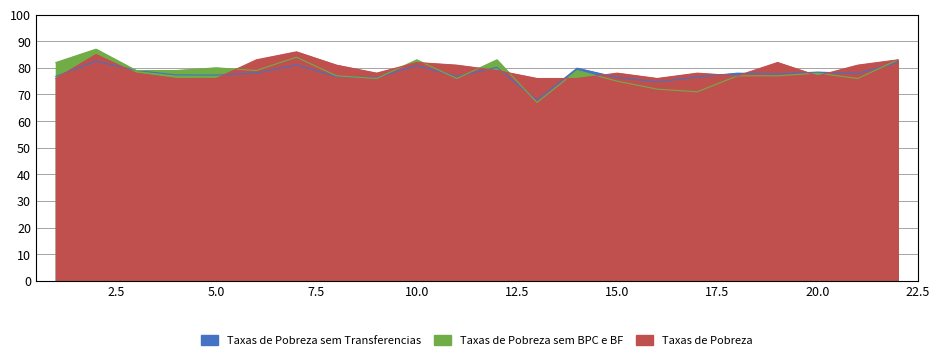

Does the chart have visible grid lines?

Yes